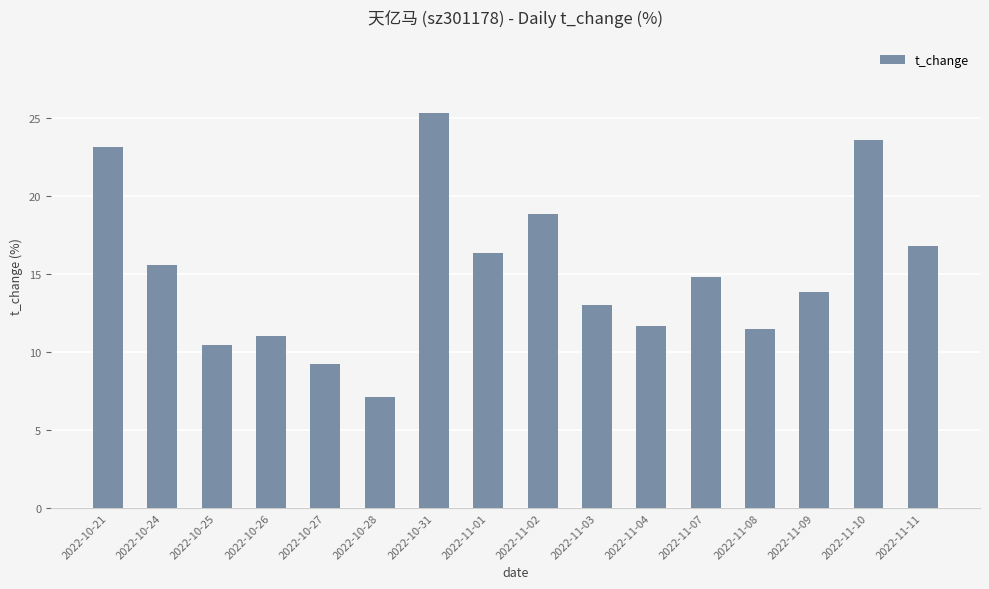

The chart shows a value of 18.9 at 2022-11-02. True or false?

True